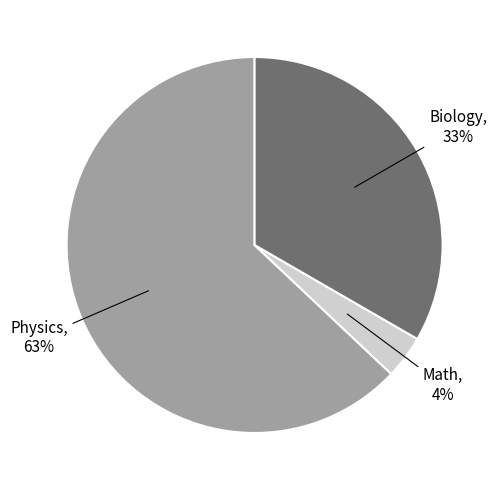

To the nearest percent, what is the difference between the largest and smallest slice percentages?

59%